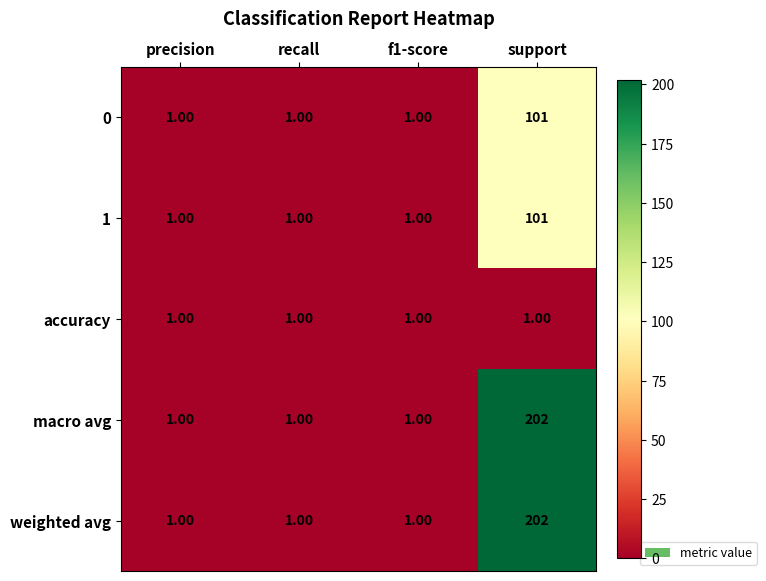

How many categories are shown in the chart?

4